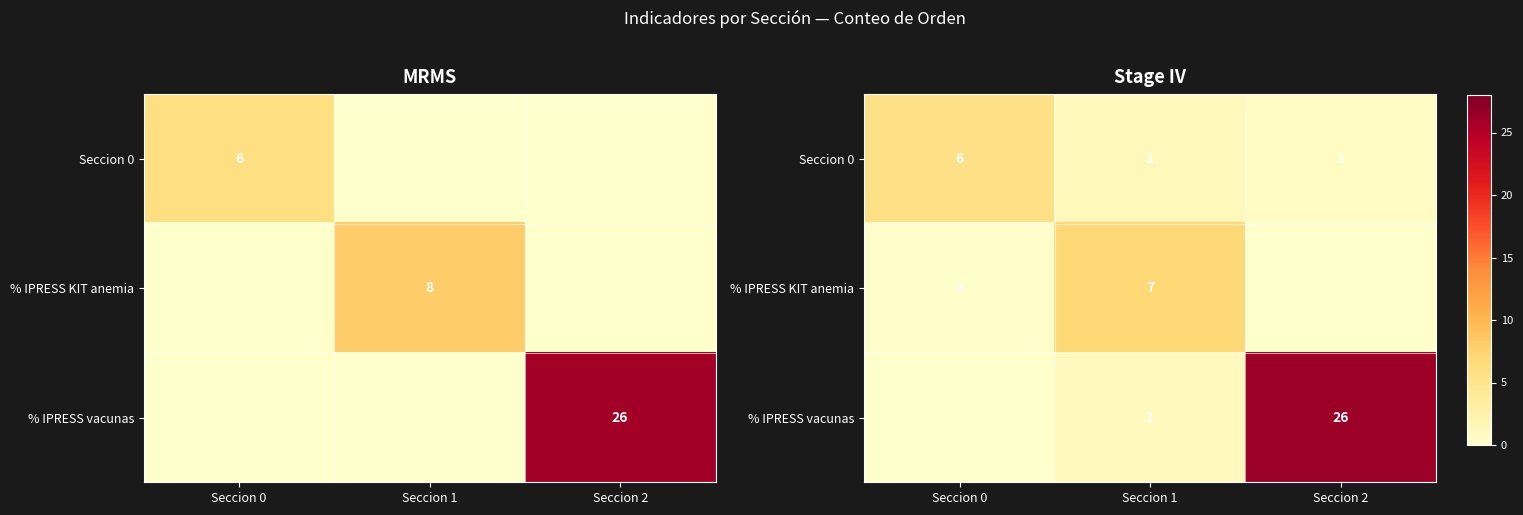

Which label corresponds to the largest value in the chart?

Seccion 2